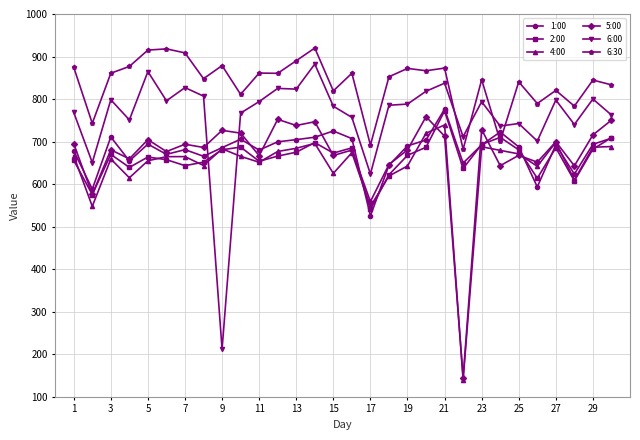

What is the value of the 5:00 point at the 23rd from the left?

728.4